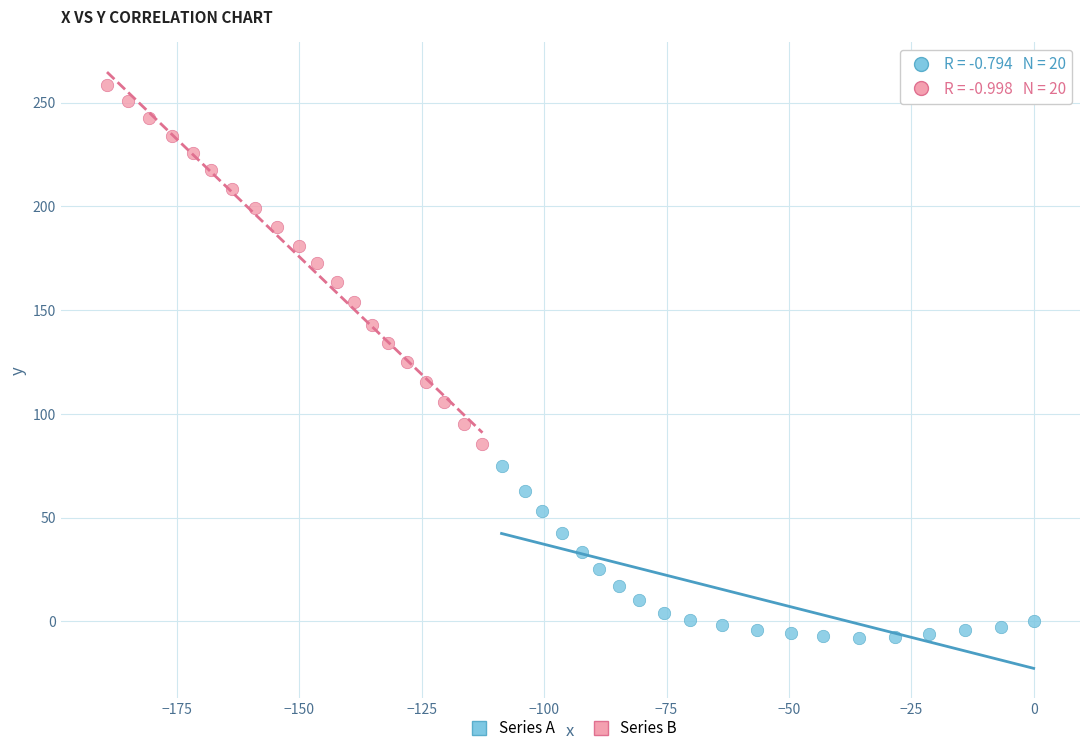

Which series has the largest Y range (max minus min)?

Series B